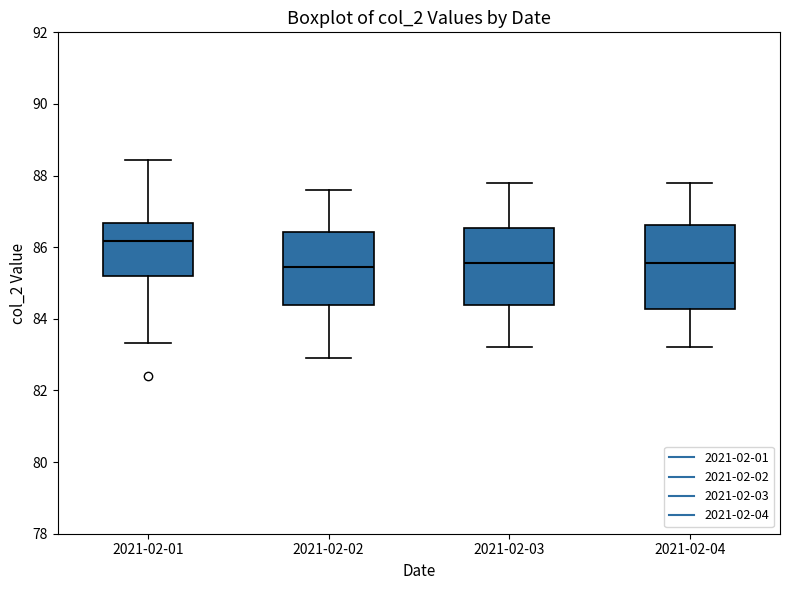

Reading left to right, read every box against the y-axis: the position of its median line, the range the box covers, and the ends of its whiskers. The values are not printed on the chart, so give them approximately, as read against the axis.

2021-02-01: median 86.2, box 85.2 to 86.6, whiskers 83.4 to 88.4
2021-02-02: median 85.4, box 84.4 to 86.4, whiskers 83.0 to 87.6
2021-02-03: median 85.6, box 84.4 to 86.6, whiskers 83.2 to 87.8
2021-02-04: median 85.6, box 84.2 to 86.6, whiskers 83.2 to 87.8